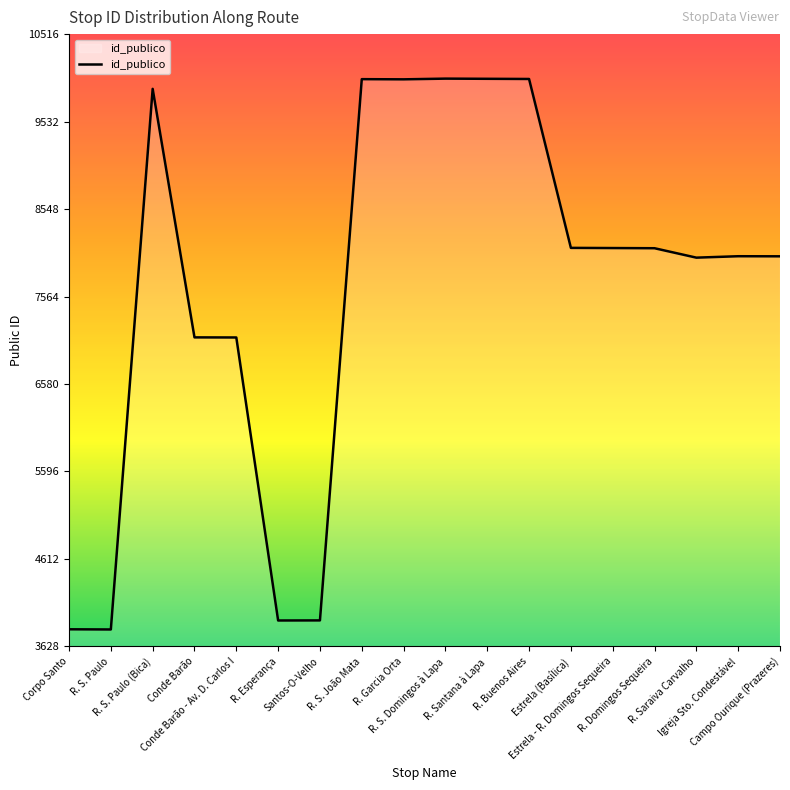

What is the smallest value displayed?

3819